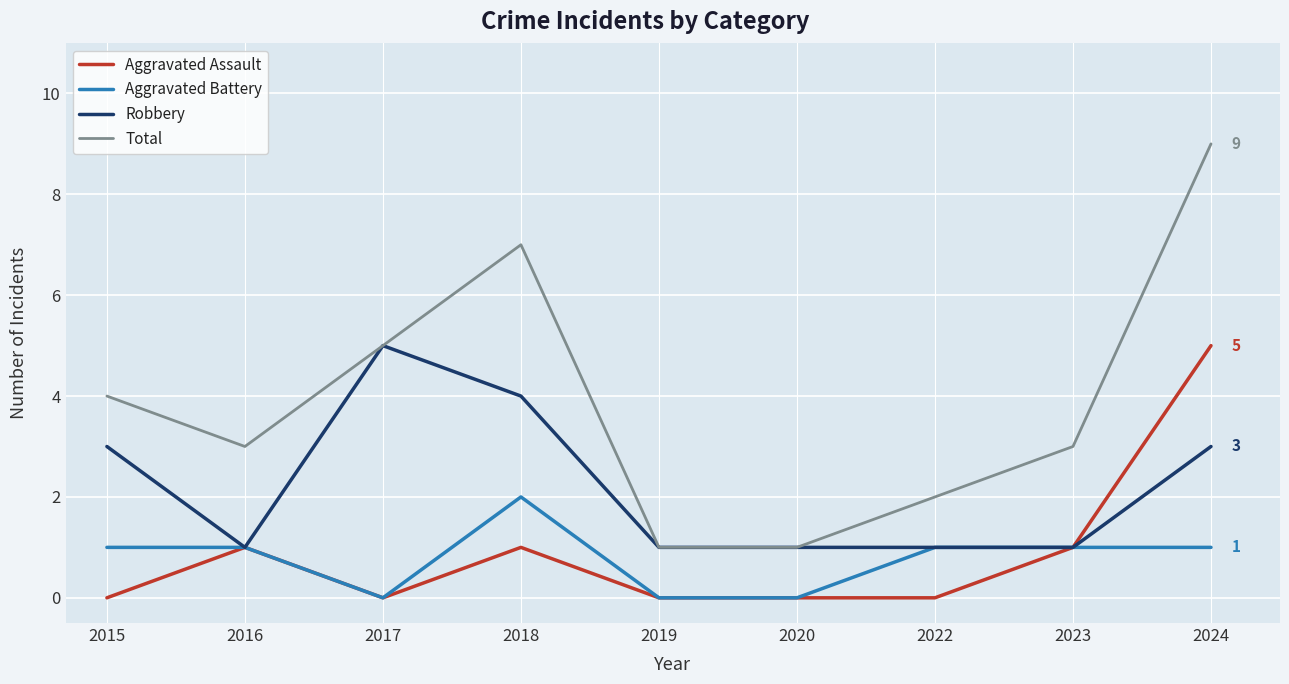

What is the total value across all series at 2024?

18